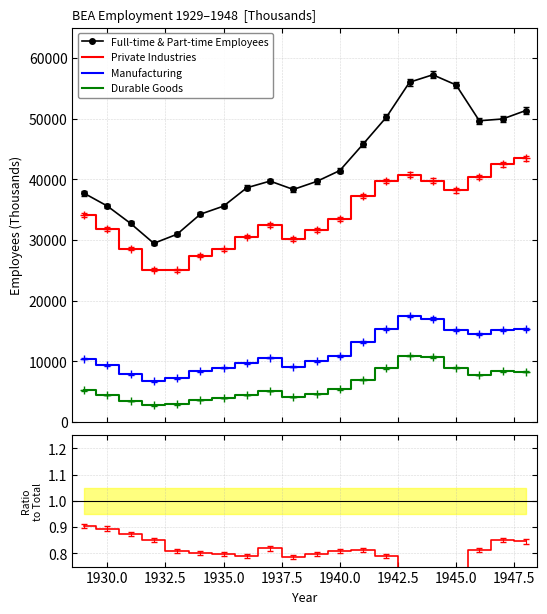

What is the average value of the Full-time & Part-time Employees series?

42479.2